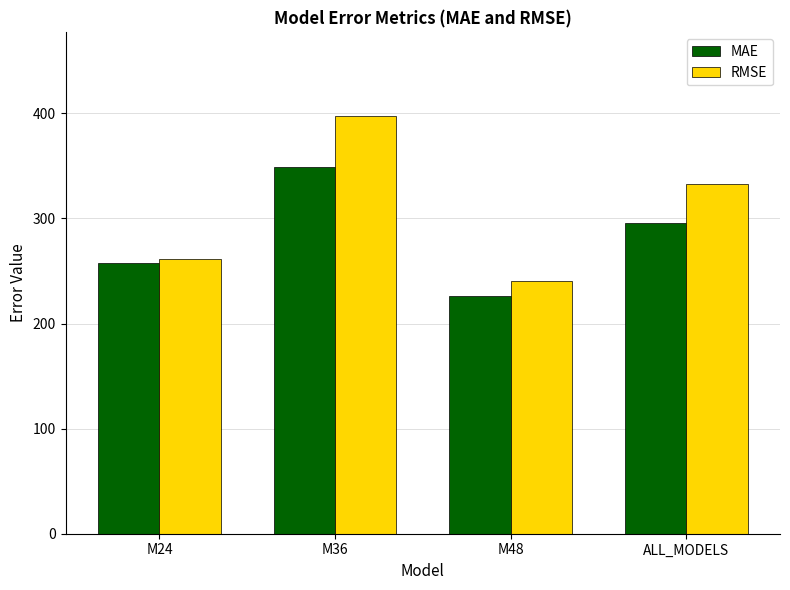

What are all the series names shown in the legend?

MAE, RMSE